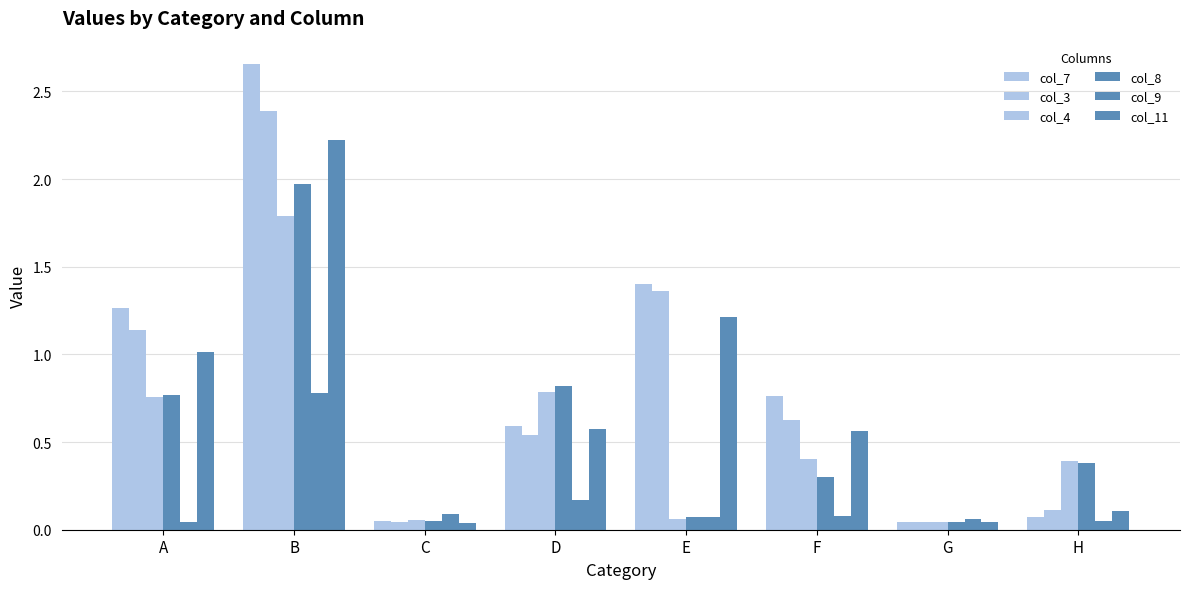

What is the difference between the maximum and second lowest values in the col_4 series?

1.7